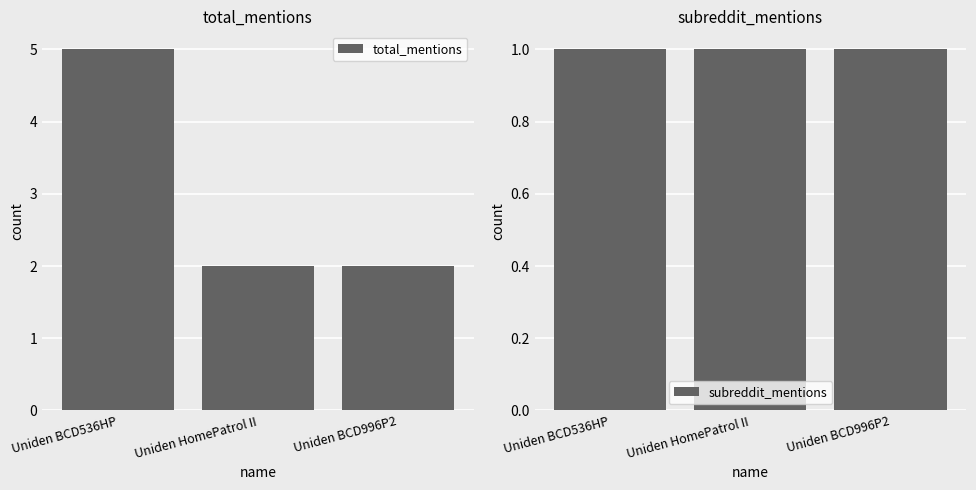

Is the value of total_mentions at Uniden BCD996P2 greater than the value of subreddit_mentions at Uniden HomePatrol II?

Yes